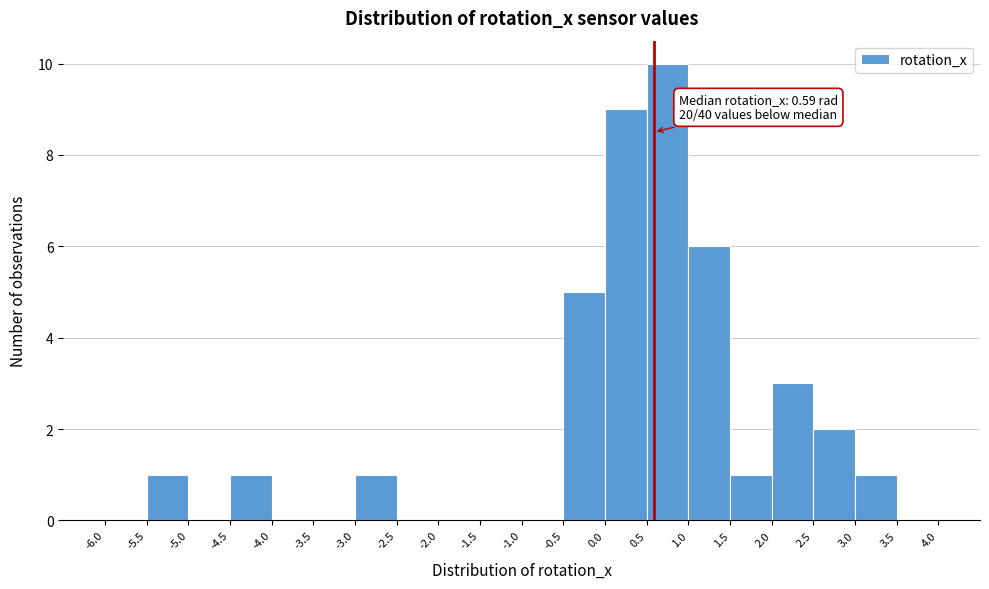

Over which range of the x-axis is the bar tallest?

0.5 to 1.0